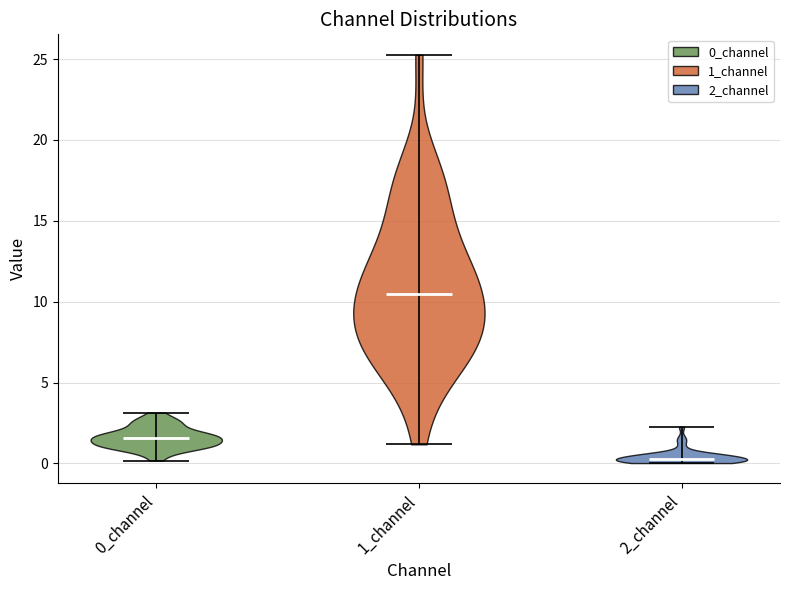

What is the highest point the violin for 2_channel reaches on the y-axis? The values are not printed on the chart, so give them approximately, as read against the axis.

2.5